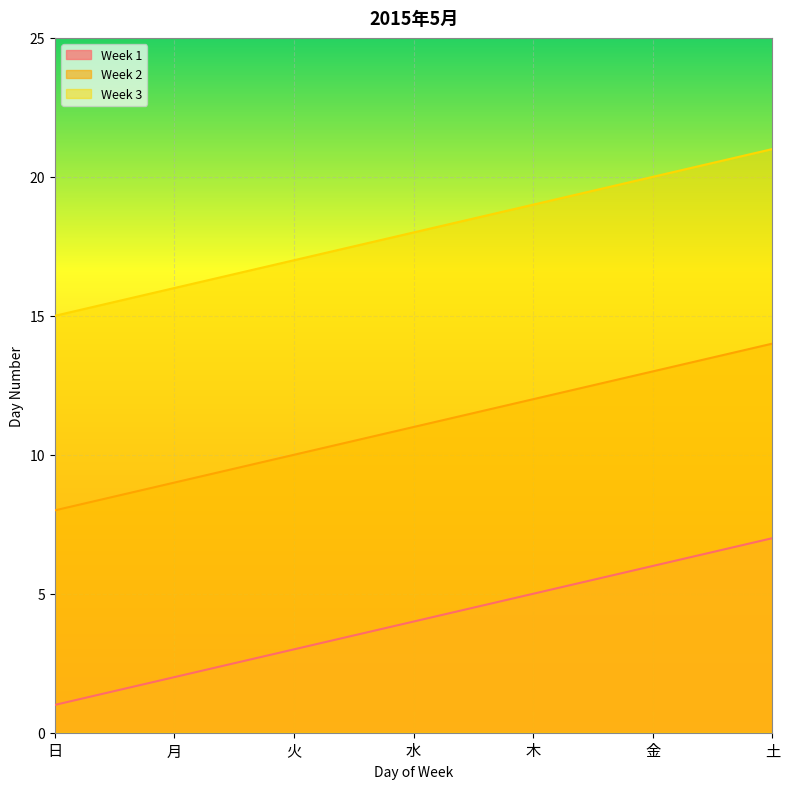

What is the total value across all series at 金?

39